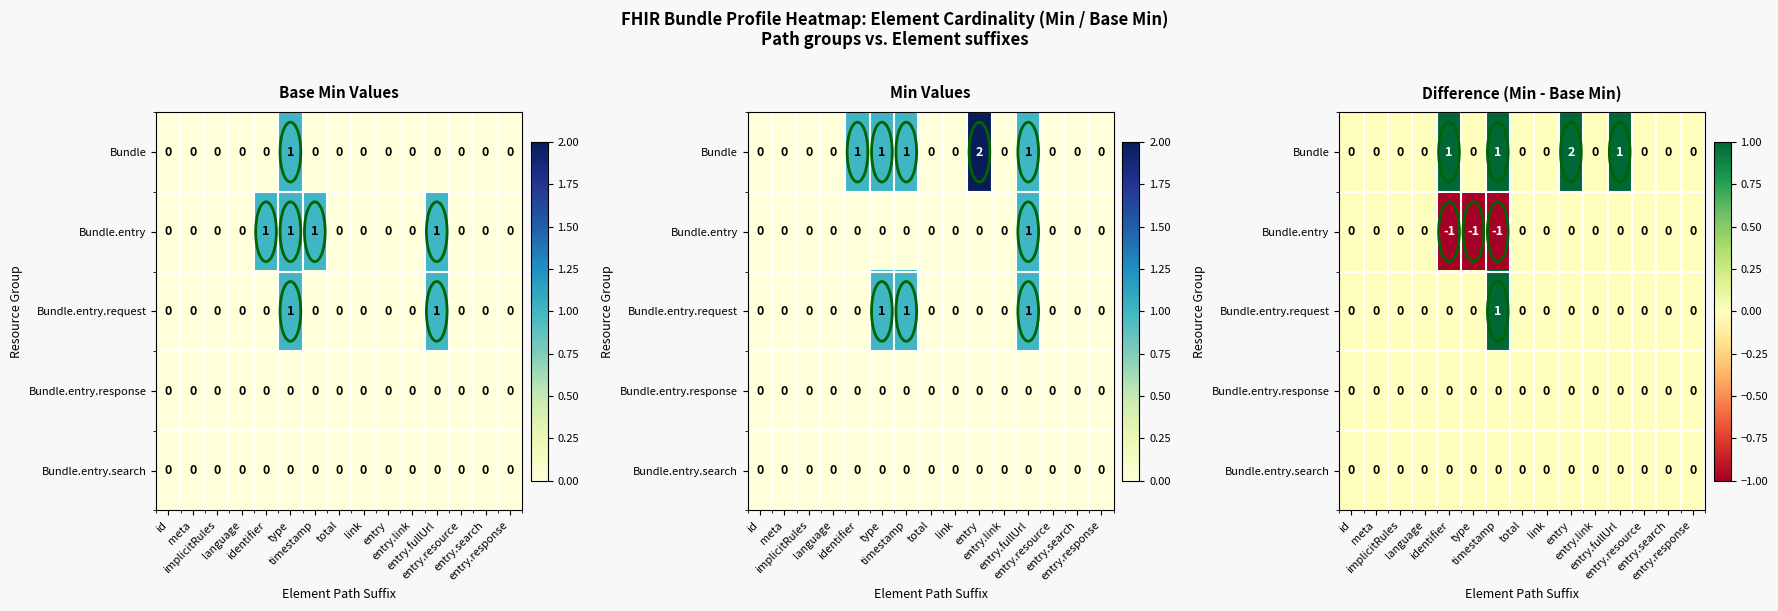

Is the value of Bundle.entry at id greater than the value of Bundle.entry.request at entry.link?

No